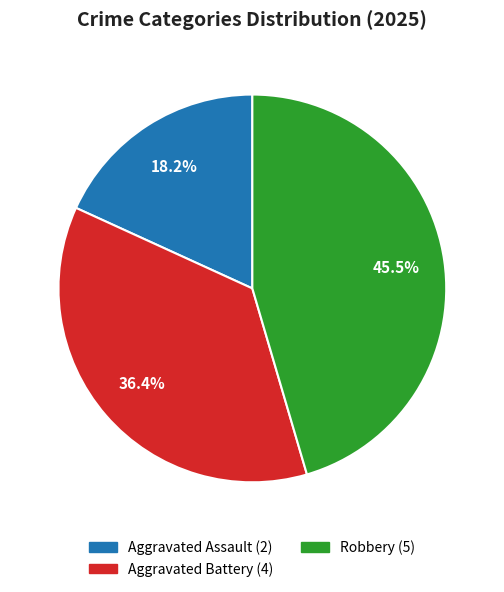

True or false: Aggravated Assault accounts for 18% of the total.

True